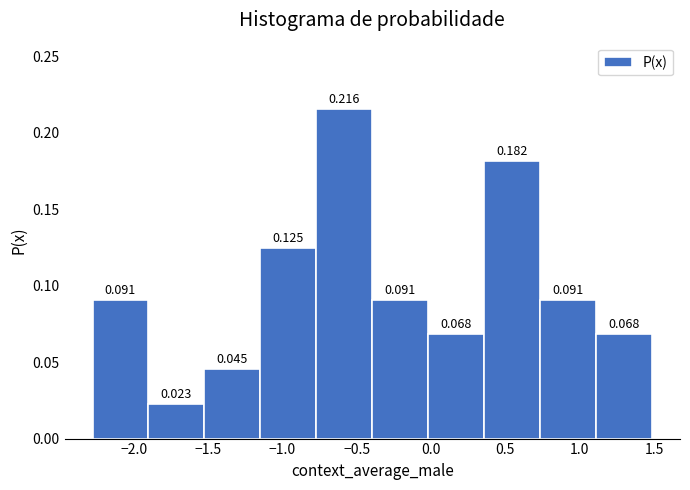

How tall is the bar that spans -2.30 to -1.90 on the x-axis? The bar edges are not printed on the chart, so give them approximately, as read against the axis.

0.091